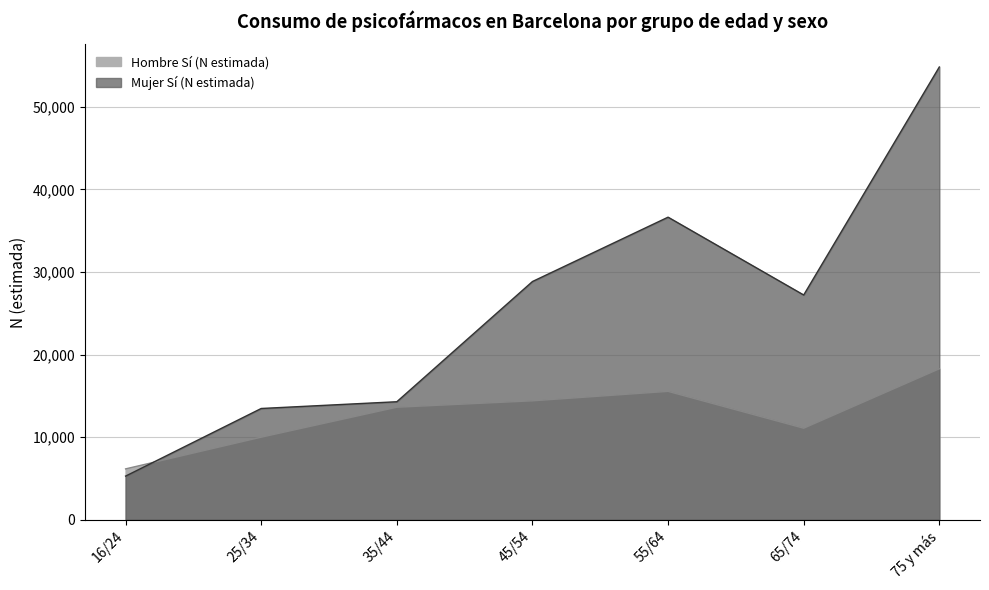

In Hombre Sí (N estimada), how many points are higher than both neighbors (excluding endpoints)?

1